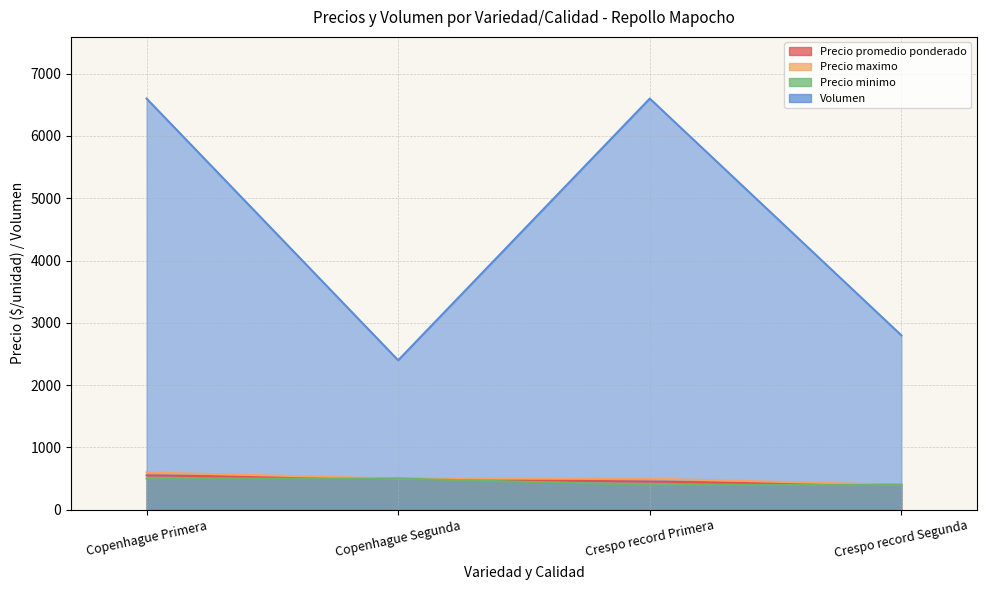

True or false: Precio promedio ponderado and Precio minimo intersect in this chart.

False